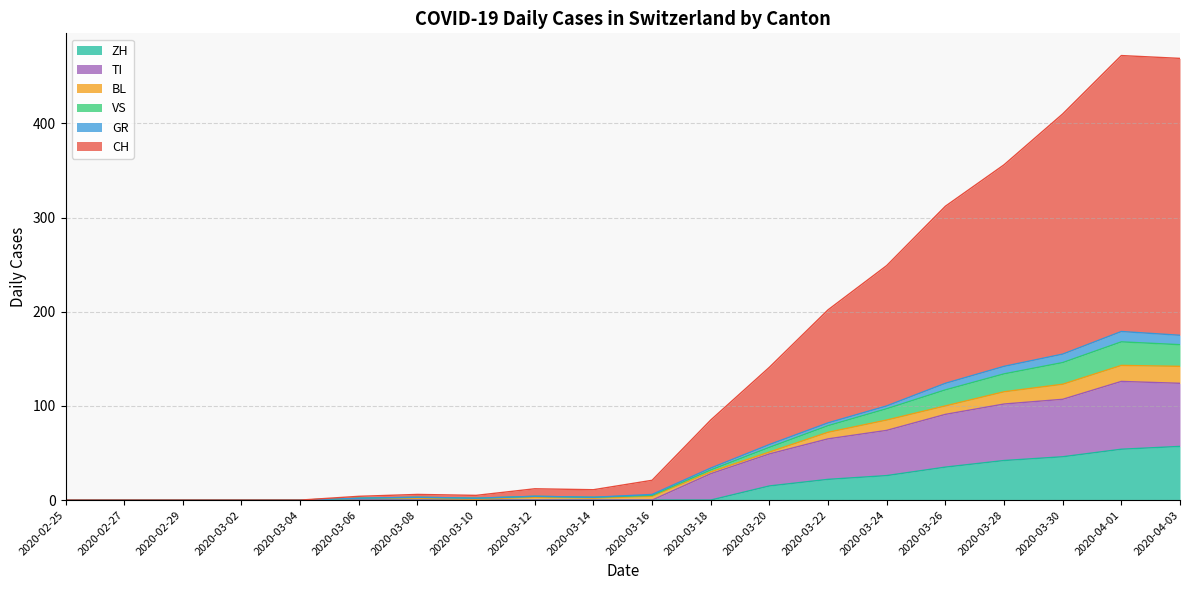

How many interior local peaks does the BL series have?

1